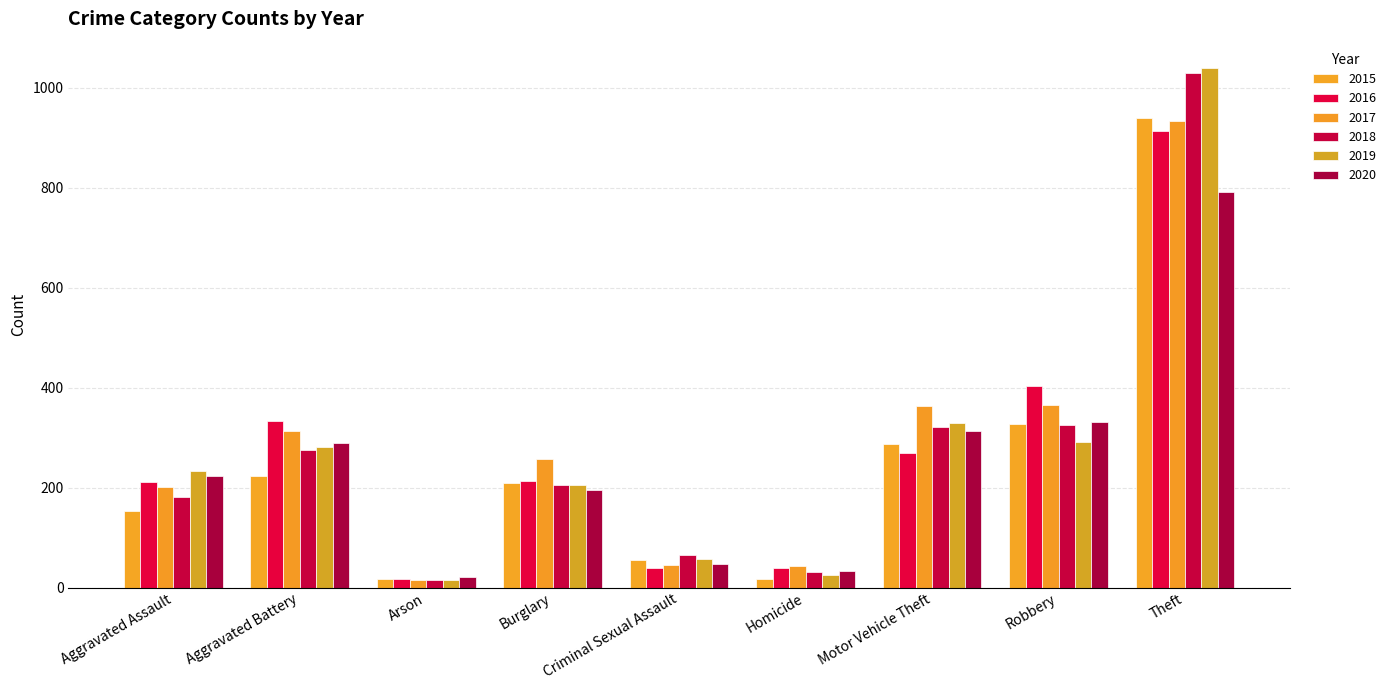

Is the value of 2015 at Motor Vehicle Theft greater than the value of 2017 at Homicide?

Yes